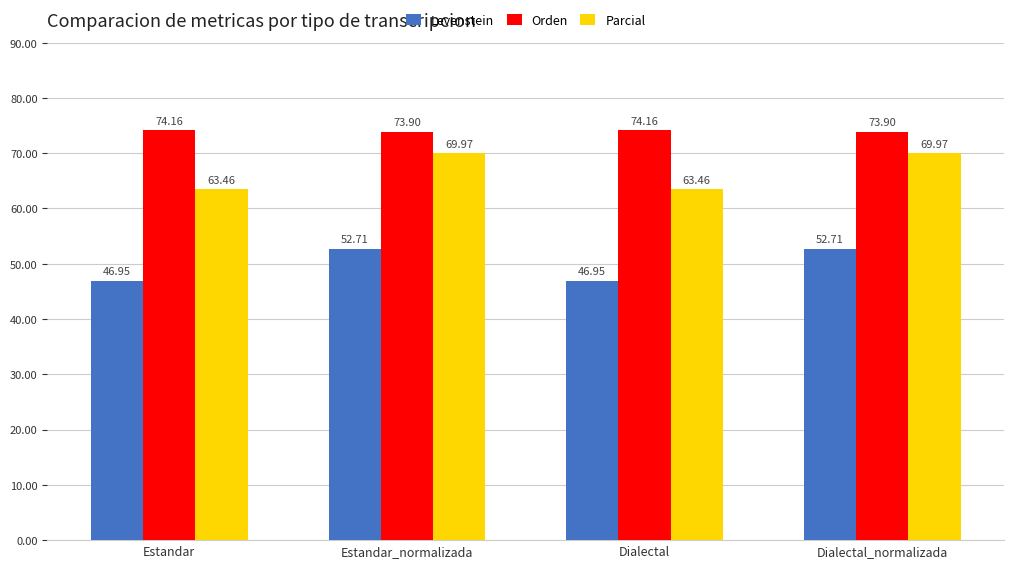

Where does the Orden series first go above 74?

Estandar